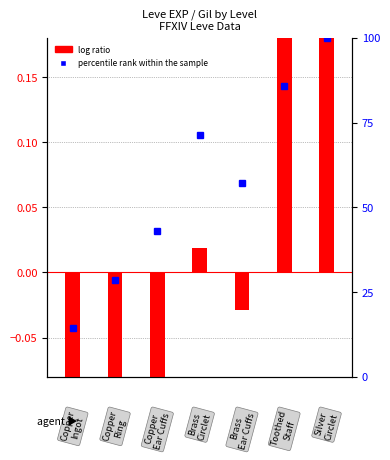

What is the difference between the highest and lowest values at 4?

57.2